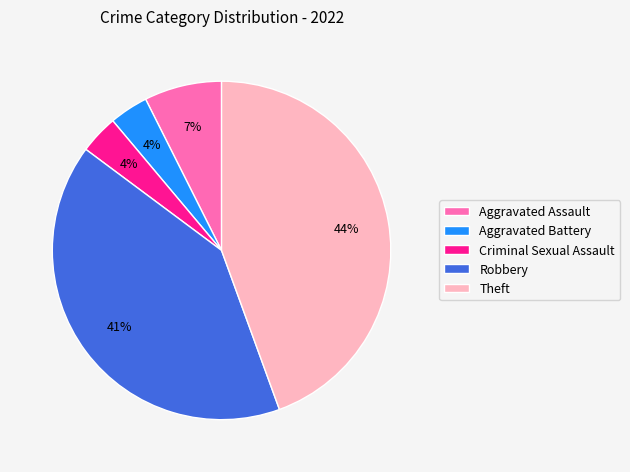

How many segments does this pie chart have?

5